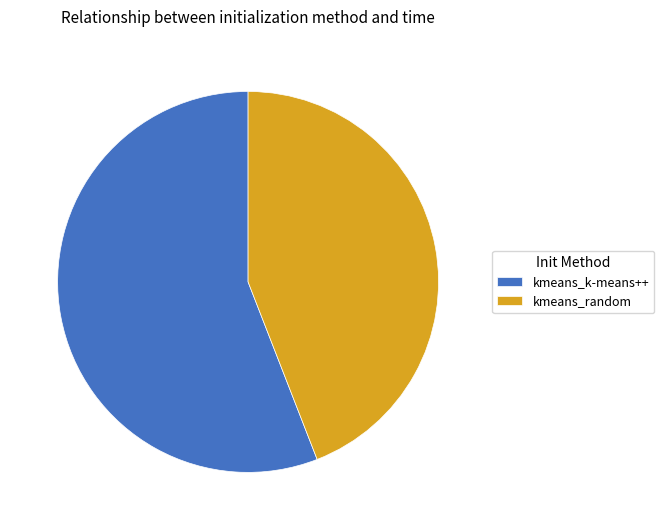

Does any single category account for the majority?

Yes